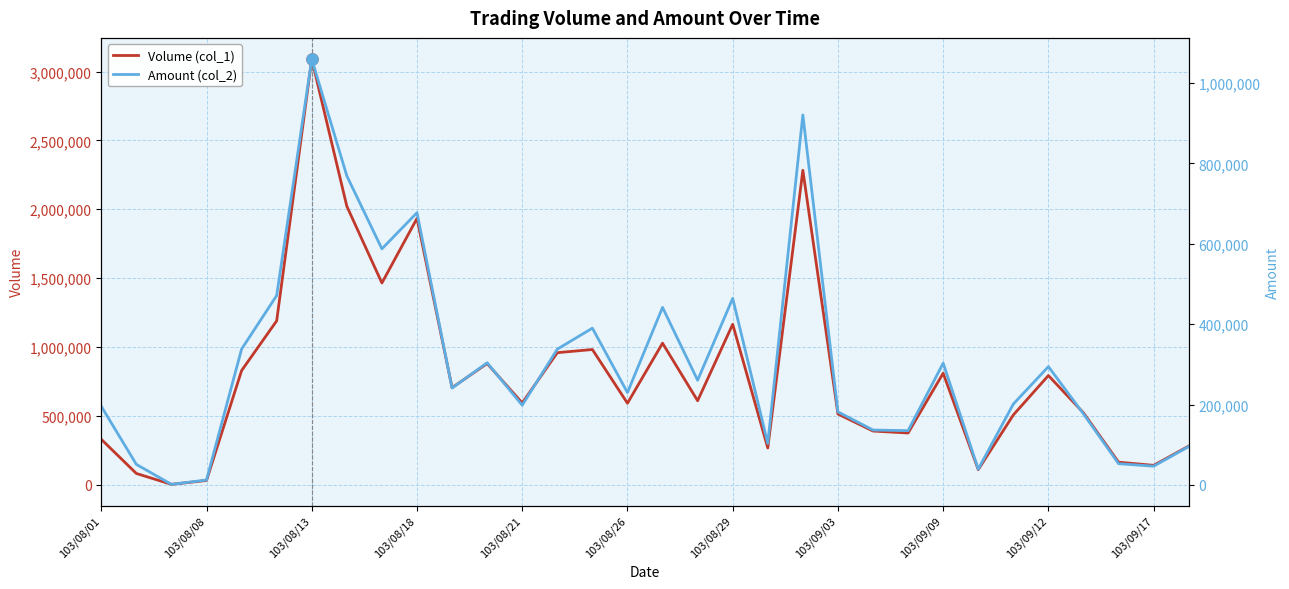

At which label does Volume (col_1) reach its peak?

103/08/13